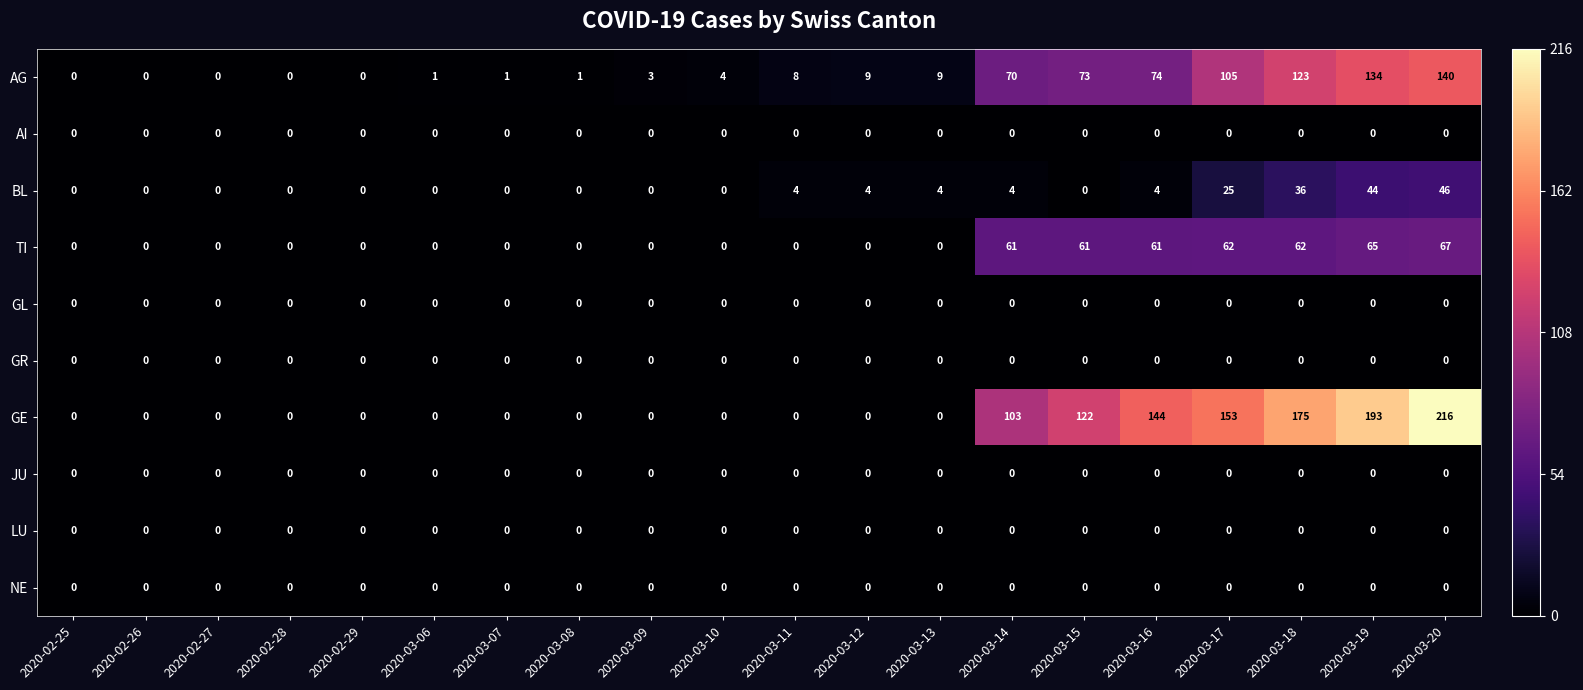

At which category does the chart reach its peak across all series?

2020-03-20